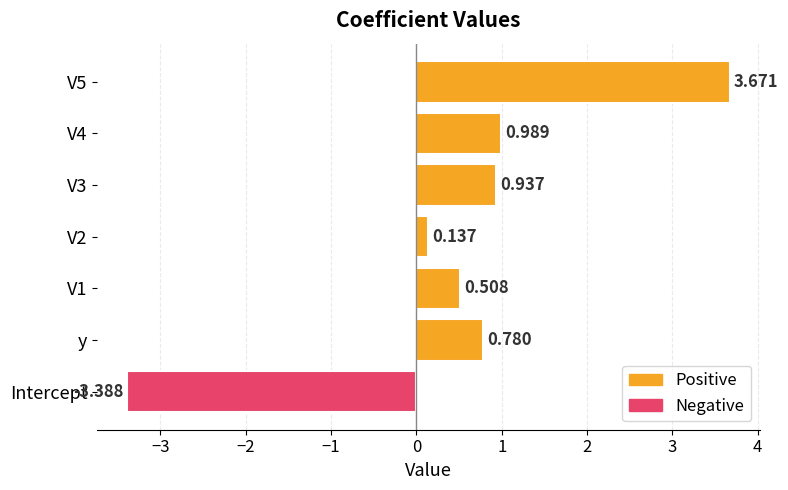

Which has a higher value, y or V2?

y